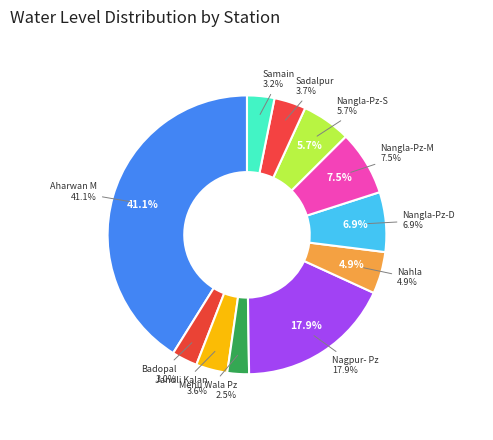

Rank the categories by value from lowest to highest.

Mehu Wala Pz, Badopal, Samain, Jandli Kalan, Sadalpur, Nahla, Nangla-Pz-S, Nangla-Pz-D, Nangla-Pz-M, Nagpur- Pz, Aharwan M